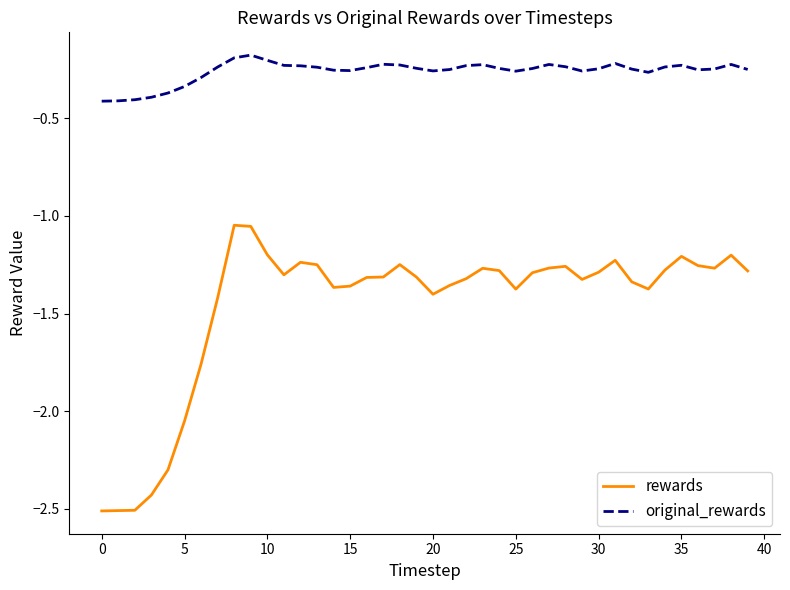

Which series has the widest spread of values?

rewards